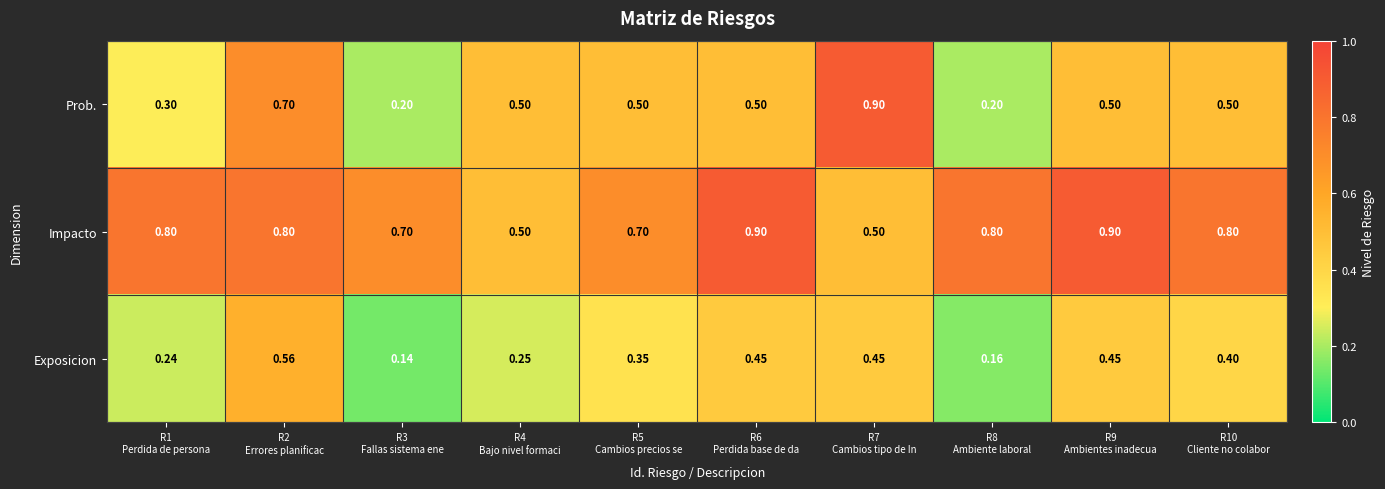

List the series in order of their overall mean, lowest first.

Exposicion, Prob., Impacto